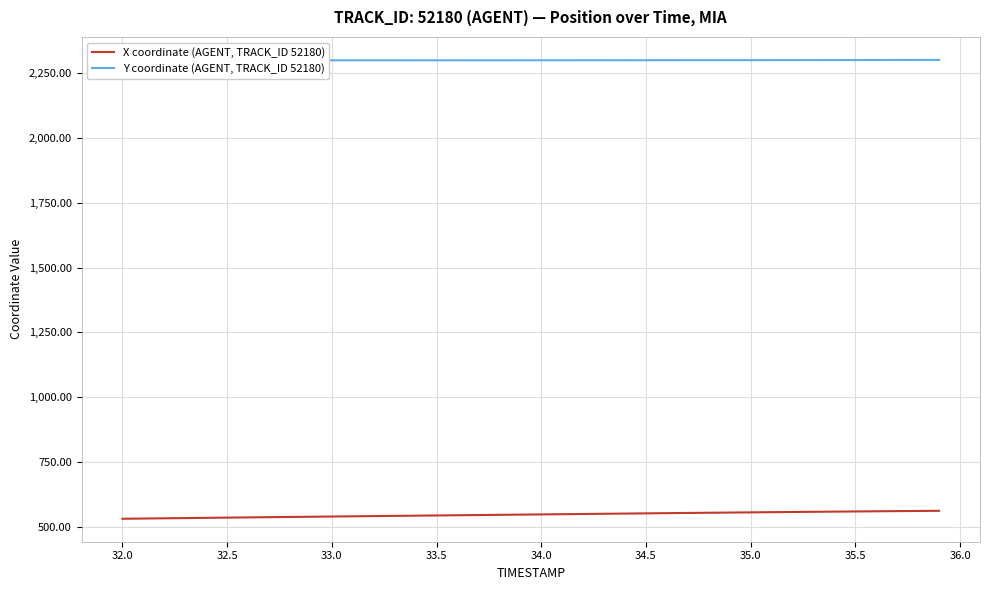

What is the value of the X coordinate (AGENT, TRACK_ID 52180) point at the 37th from the left?

559.5